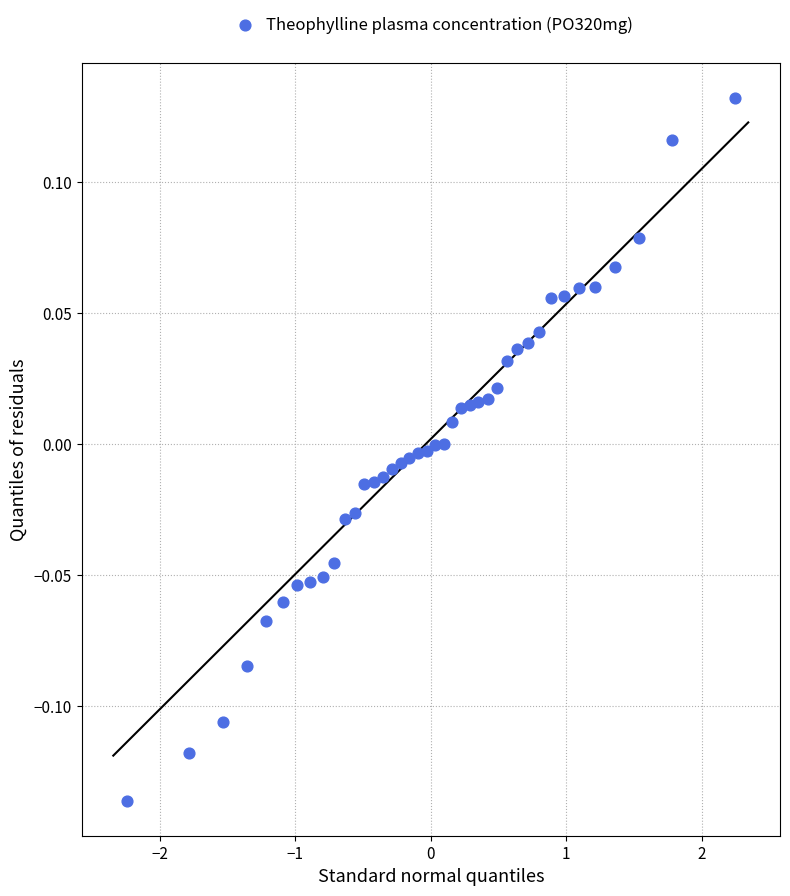

What is the range of X values (max minus min)?

4.5